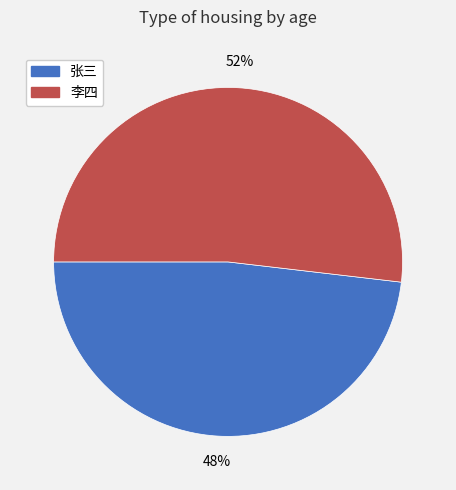

Rank the categories by value from lowest to highest.

张三, 李四